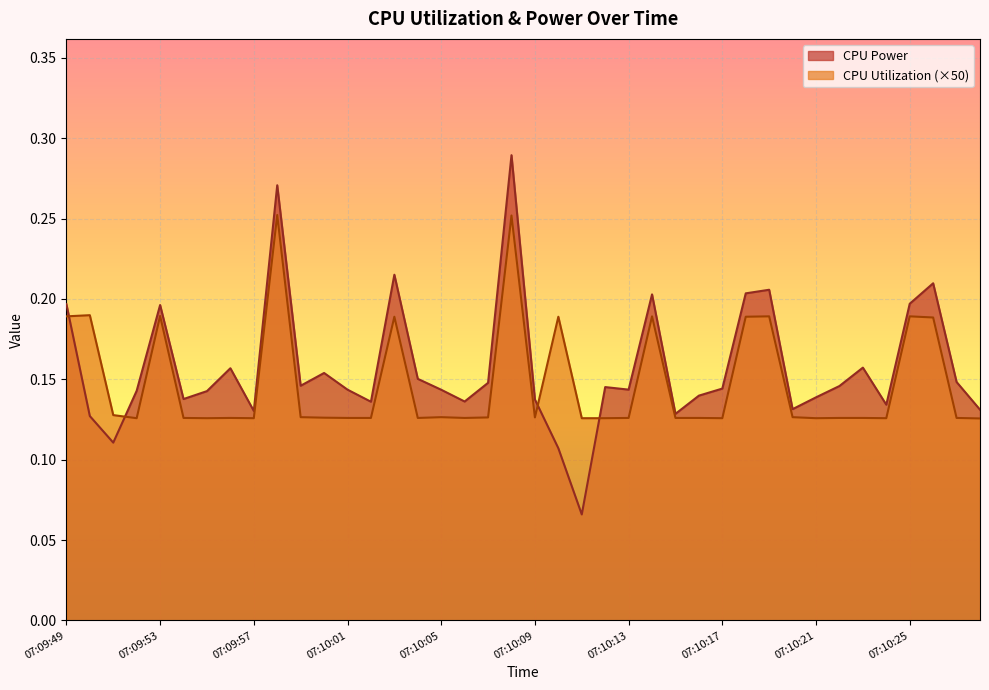

Which has a higher value, 07:09:55 or 07:10:06?

07:09:55